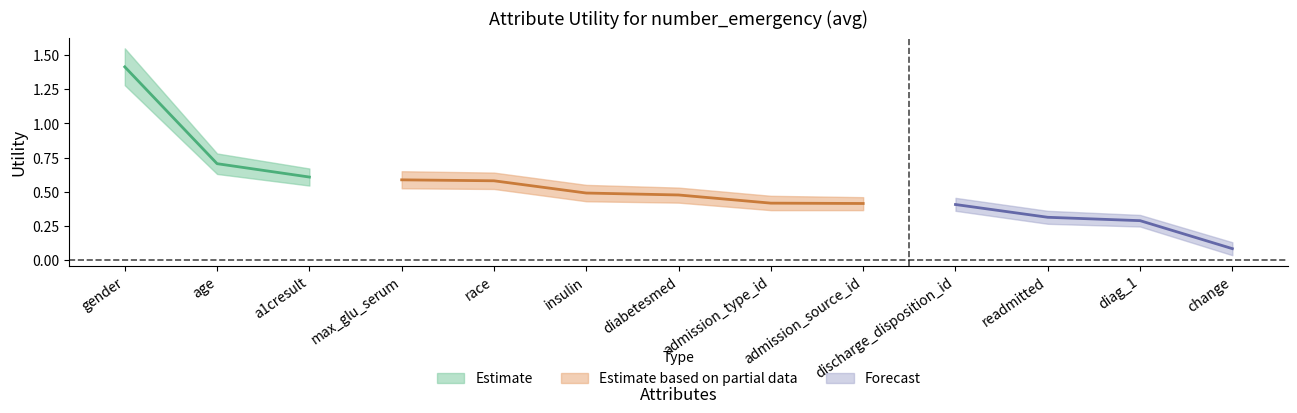

True or false: Utility_upper and Utility cross at least once.

False